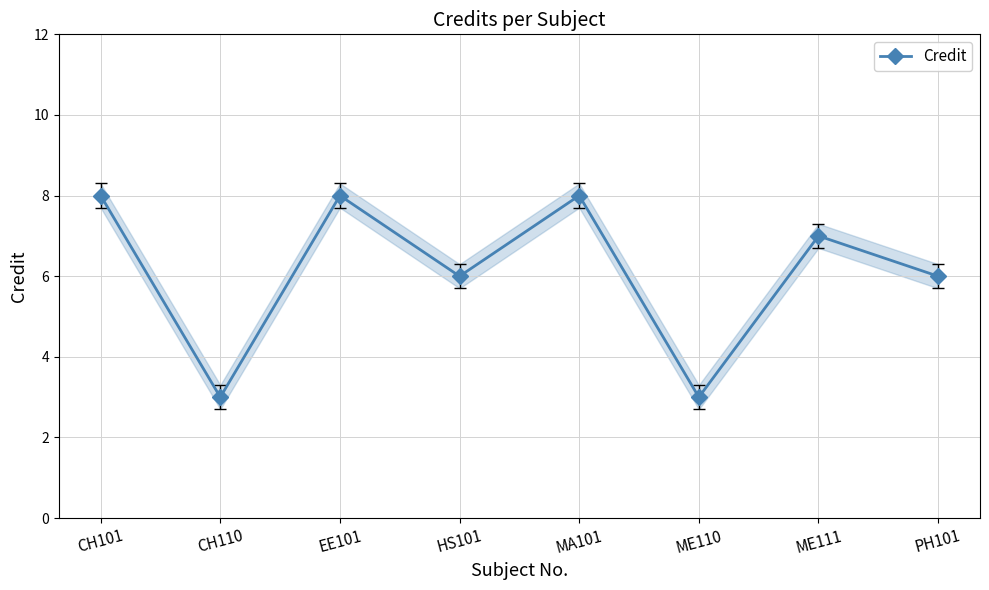

What value does the data have at EE101?

8